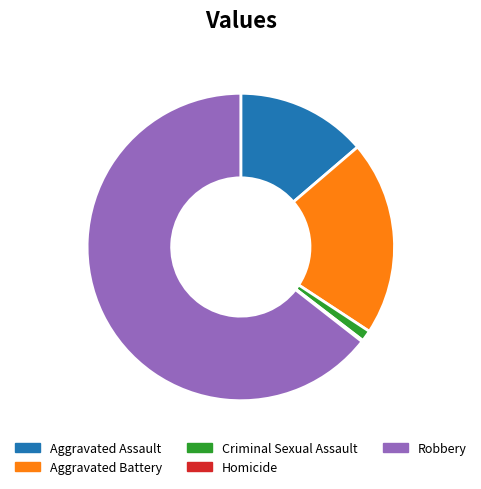

Which has a higher value, Aggravated Assault or Aggravated Battery?

Aggravated Battery